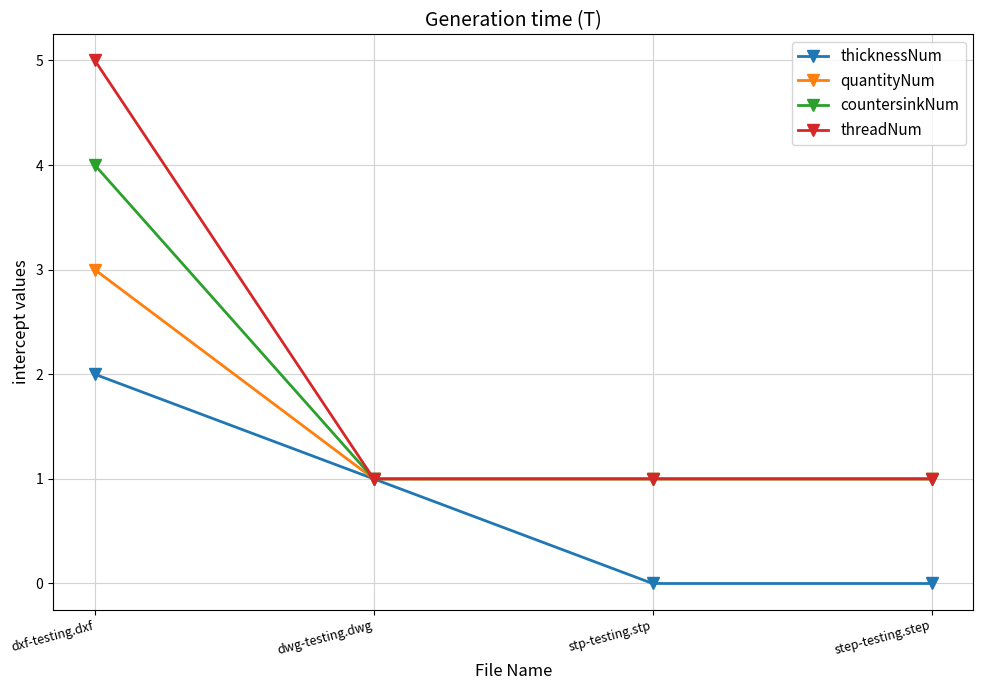

What is the maximum value for thicknessNum?

2